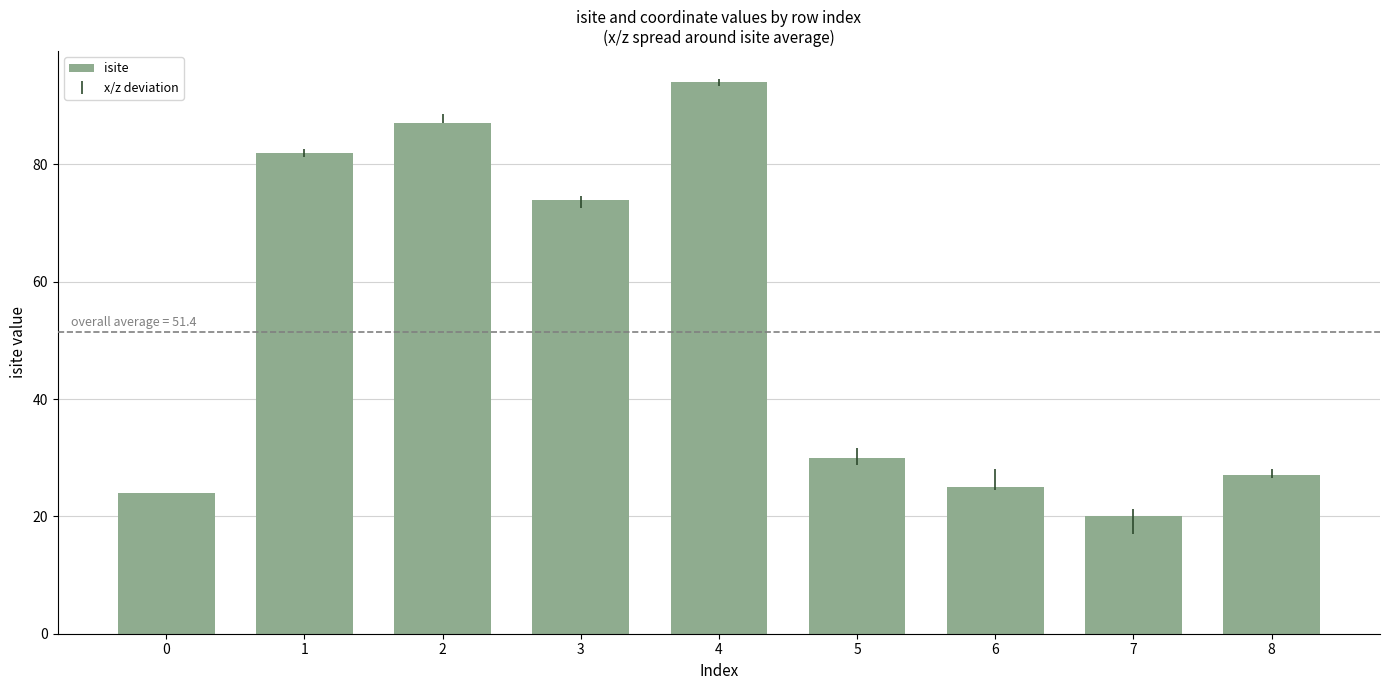

Count the number of categories in the chart.

9